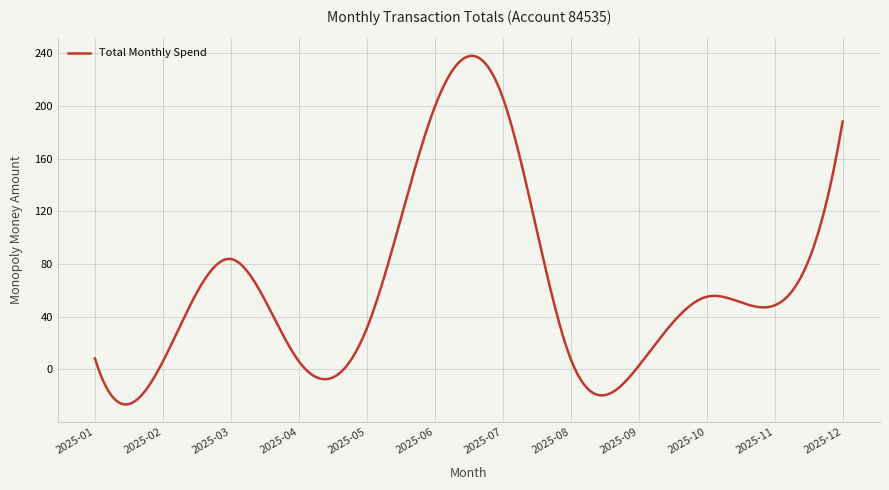

What is the minimum value shown in the chart?

-26.7